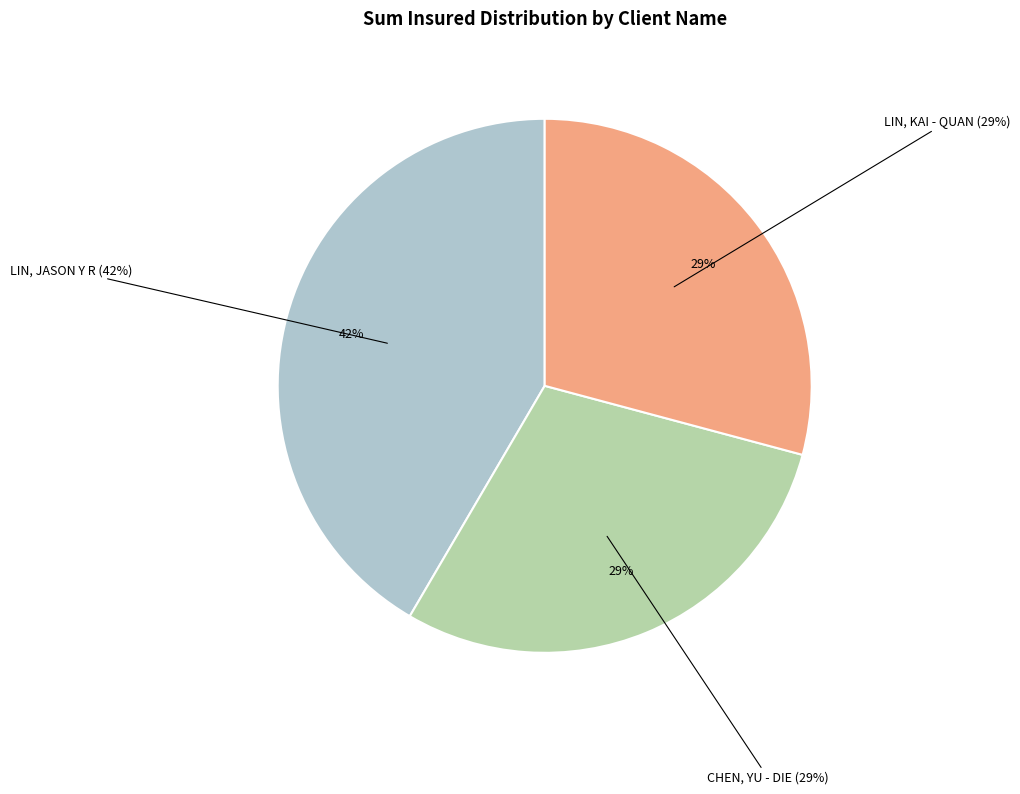

The LIN, JASON Y R slice represents 56% of the pie. True or false?

False